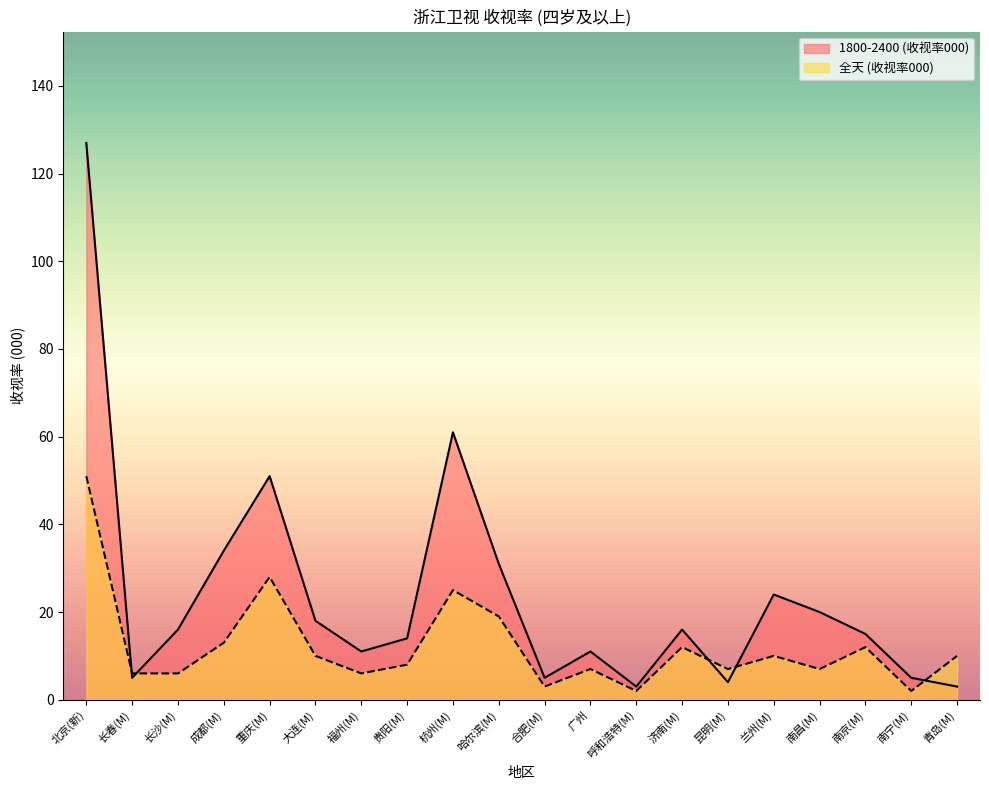

In 全天 (收视率000), how many points are lower than both neighbors (excluding endpoints)?

6